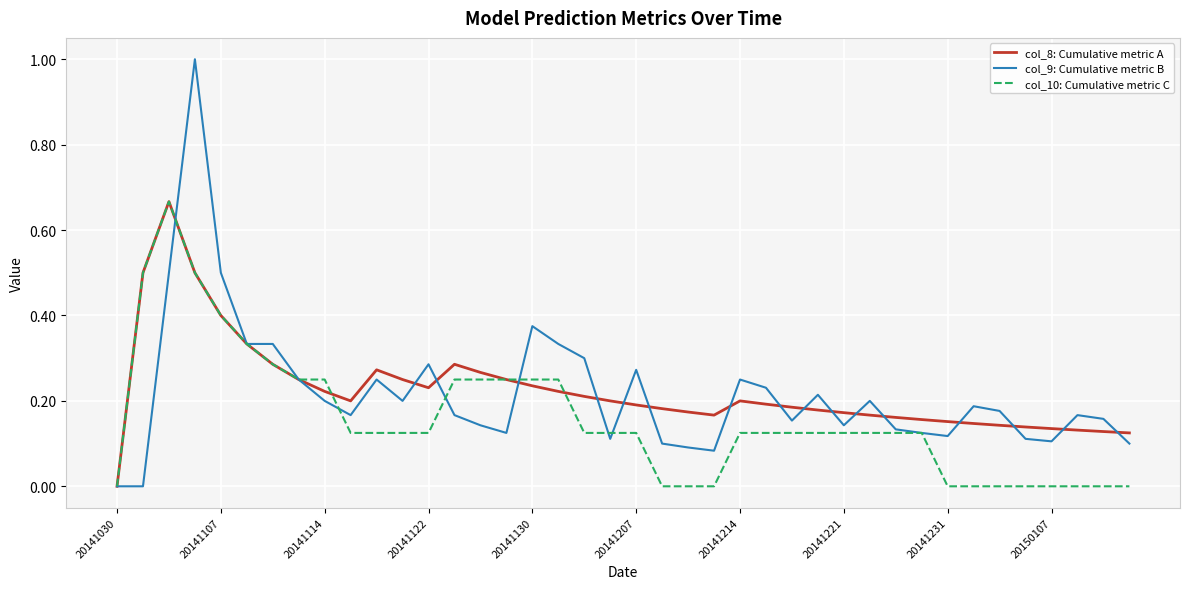

True or false: col_8: Cumulative metric A and col_10: Cumulative metric C cross at least once.

True